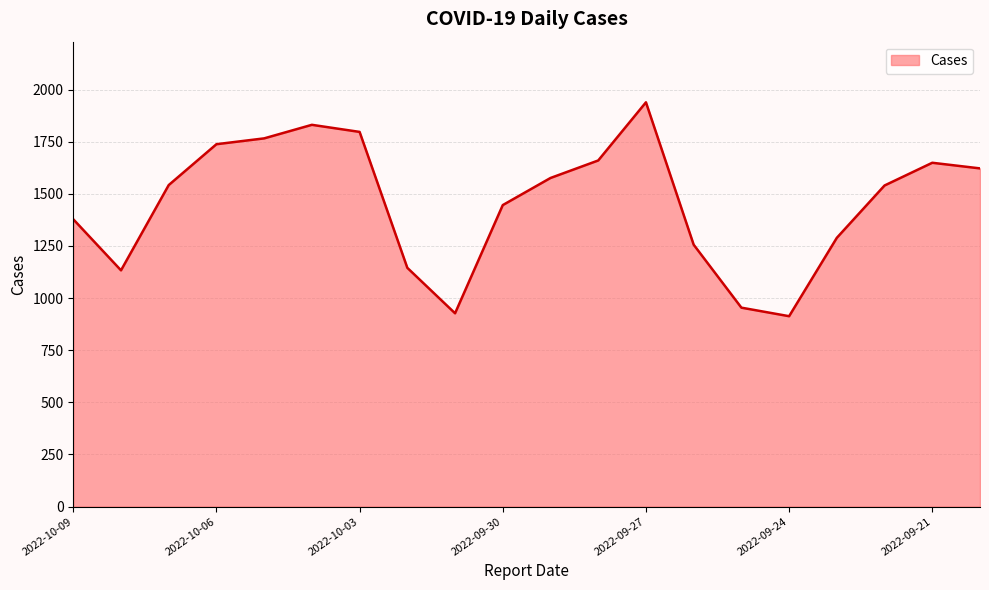

What is the difference between the maximum and minimum values?

1026